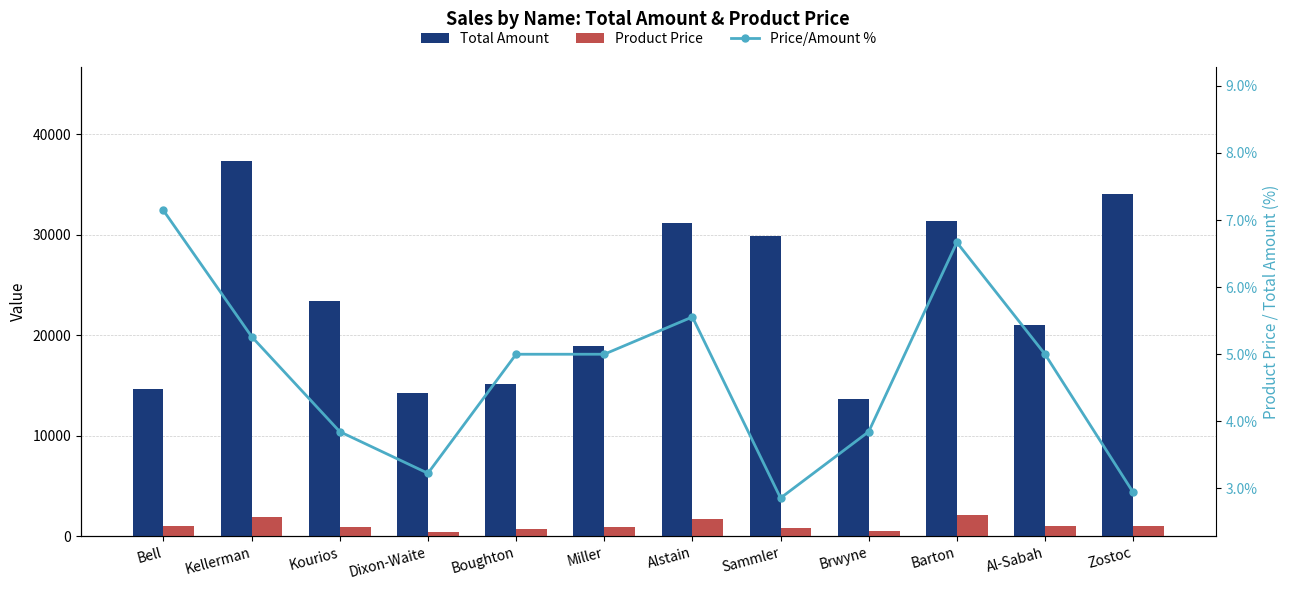

At how many categories does at least one series exceed 21886?

6